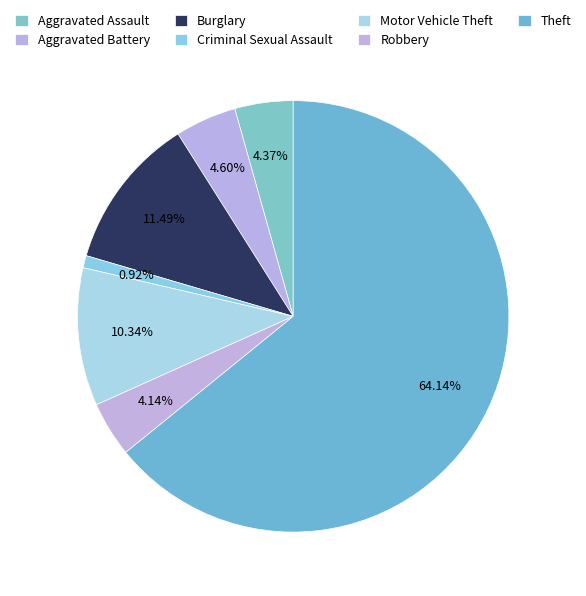

How much of the chart is everything except Theft?

35.9%